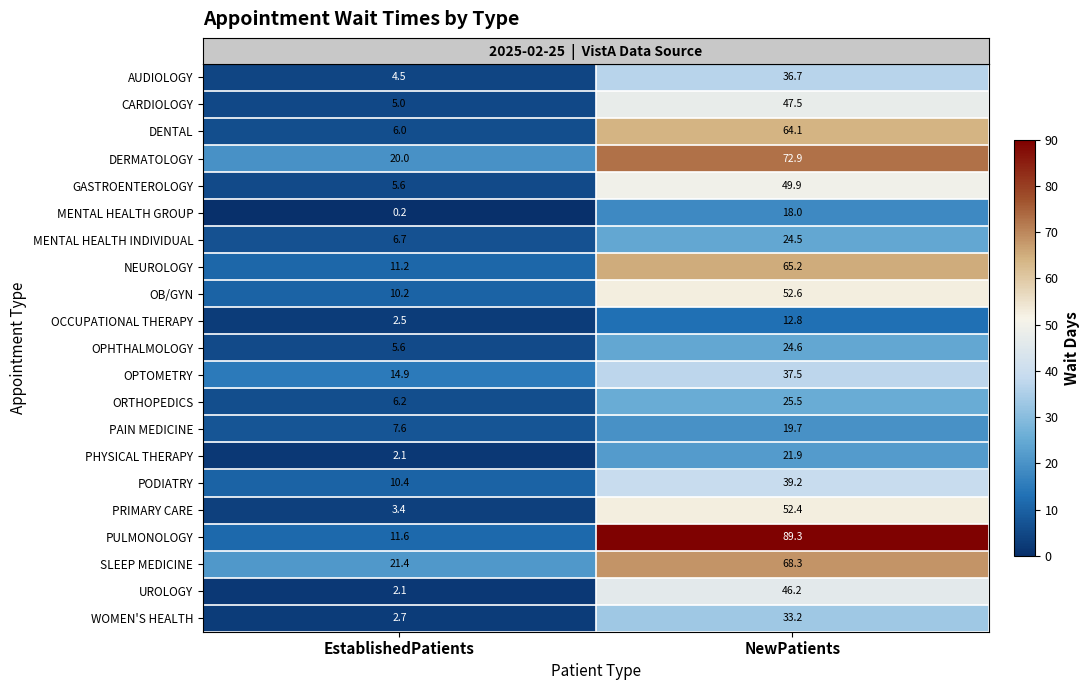

Which label corresponds to the smallest value in the chart?

EstablishedPatients